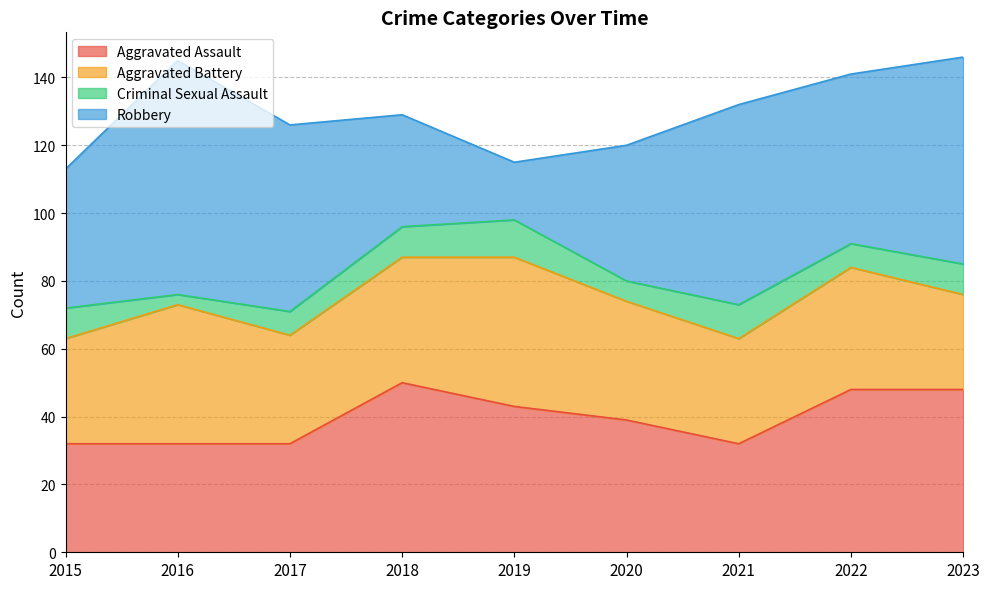

Does the chart display data point markers on the line(s)?

No